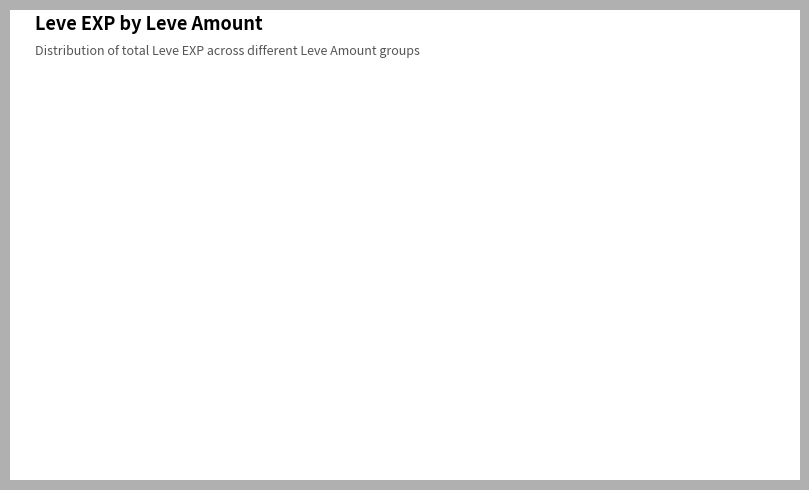

Is there any slice that represents more than half of the pie?

Yes